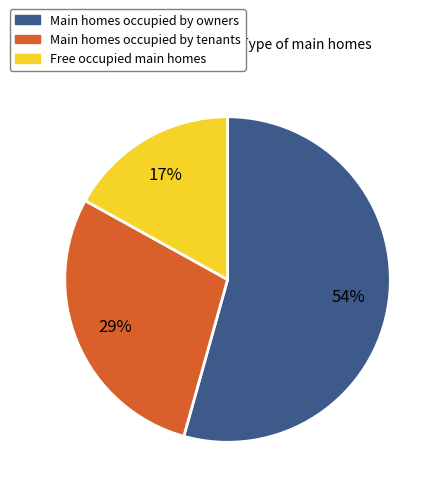

What is the smallest slice in the pie chart?

Free occupied main homes